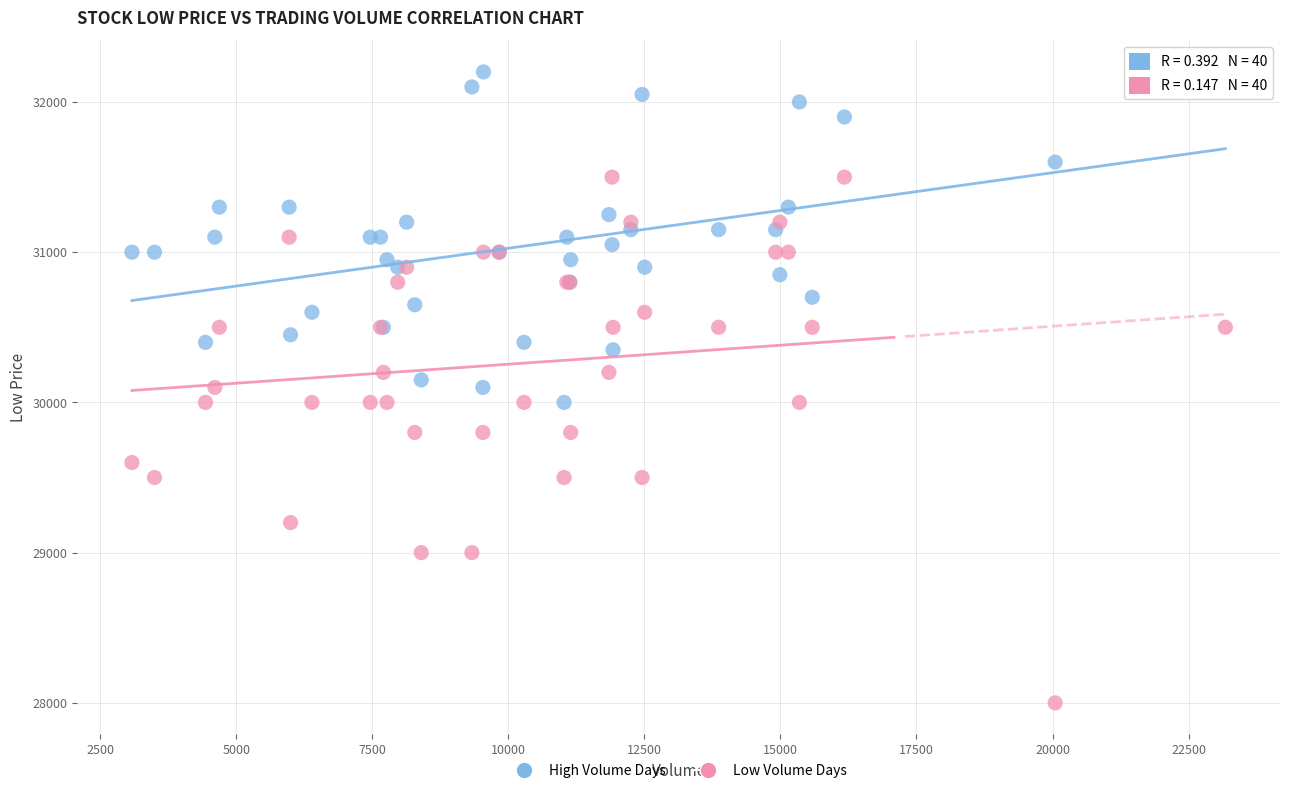

What is the X range (max minus min) for the scatter plot?

20090